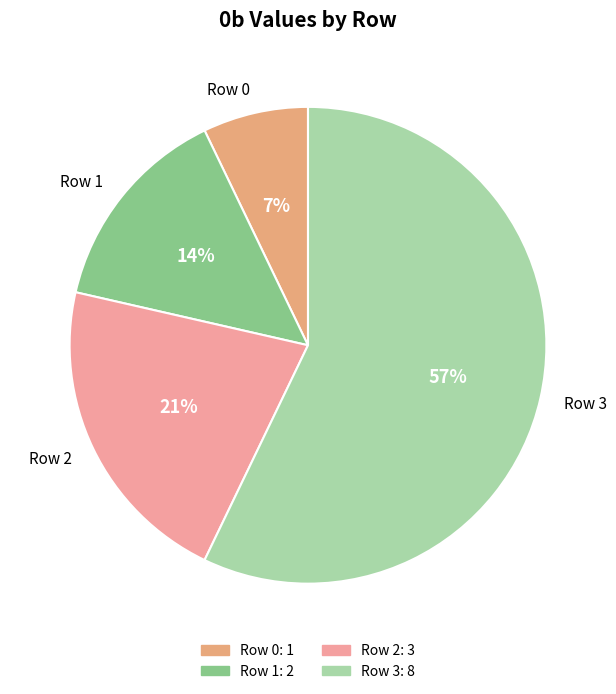

Do Row 3 and Row 2 together represent more than half of the pie?

Yes